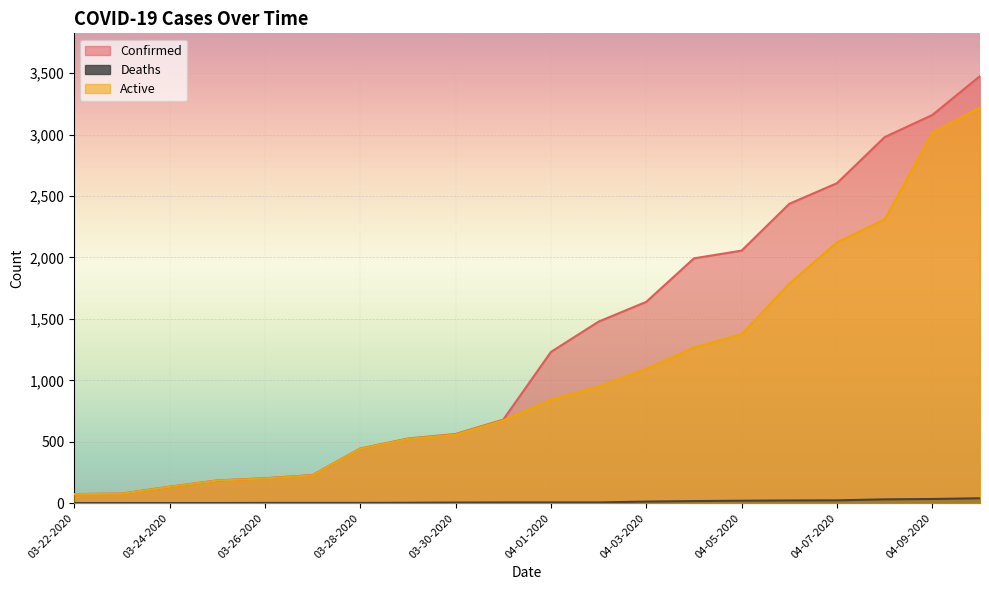

What is the label of the 8th point from the left?

03-29-2020